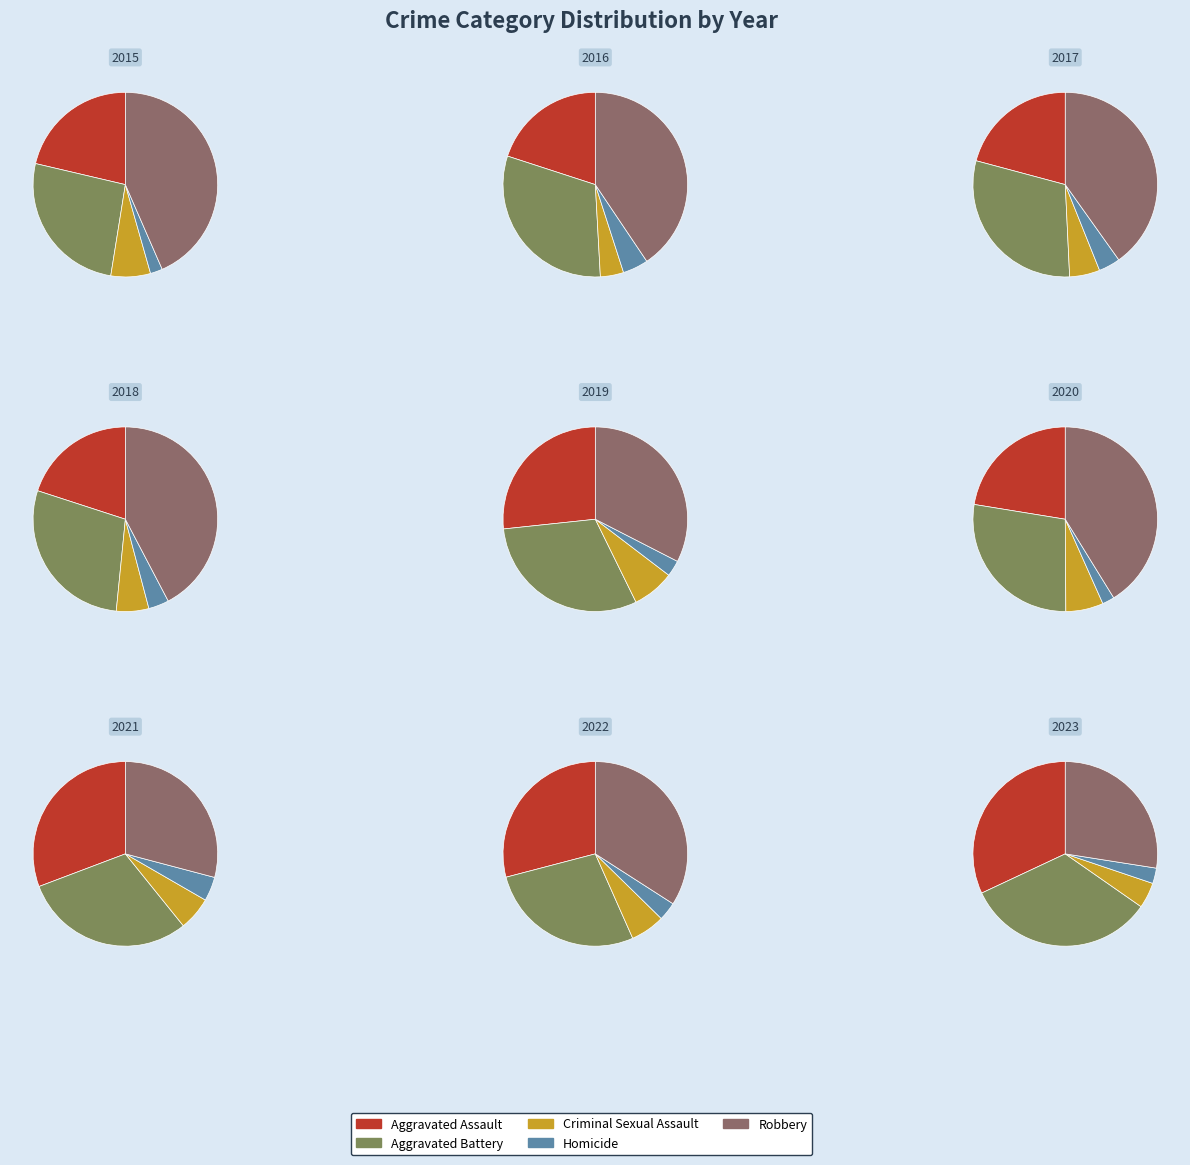

Combined, do 2 and 5 account for over 50%?

No